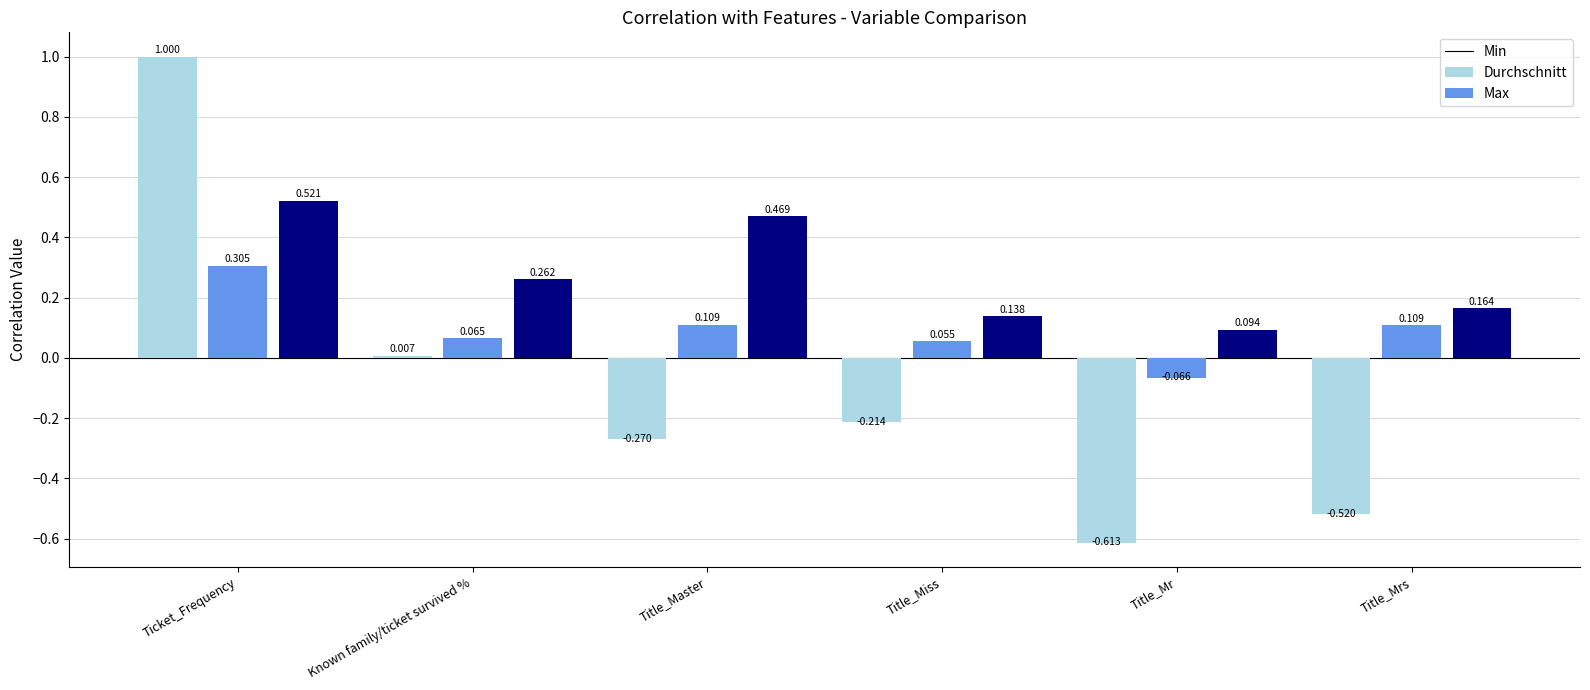

At which category is the sum across all series the highest?

Ticket_Frequency